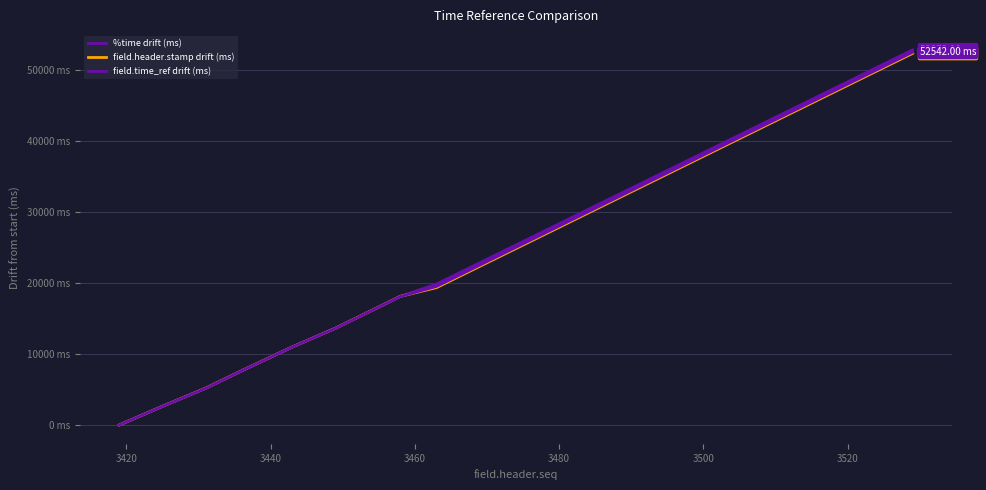

What is the average value of the field.header.stamp drift (ms) series?

25295.4